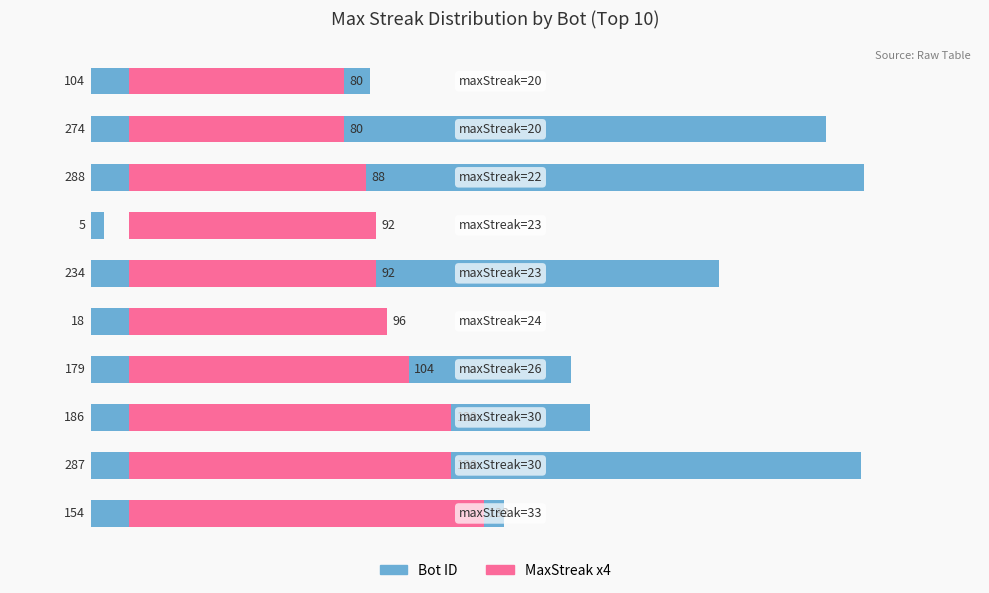

How many series are shown in this chart?

2